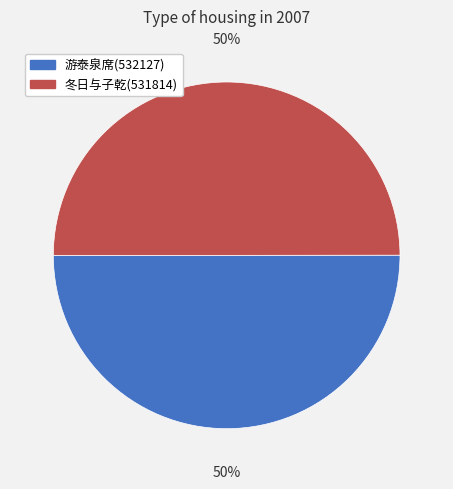

To the nearest percent, what is the average slice percentage?

50%